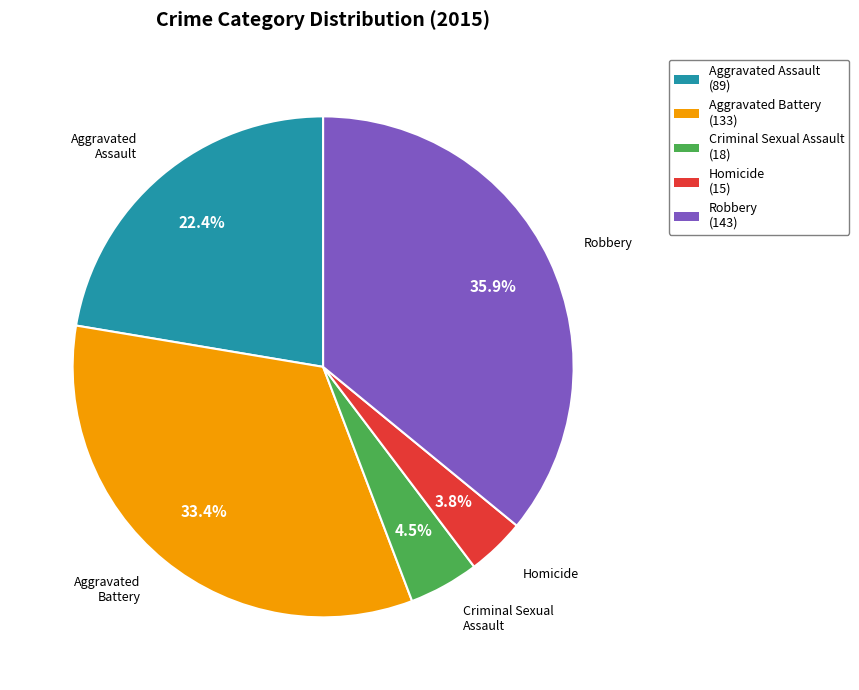

What is the ratio of the value at Aggravated Battery to the value at Robbery?

0.9